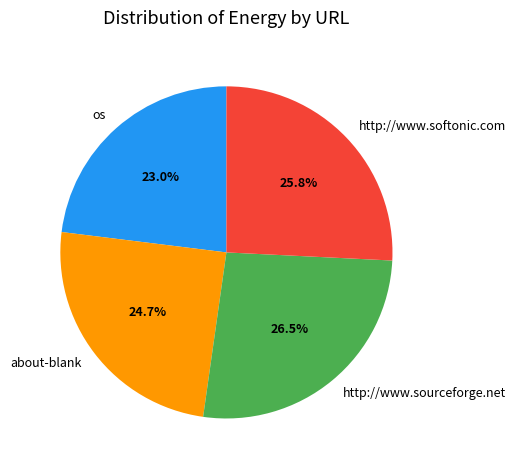

To the nearest percent, what is the average slice percentage?

25%